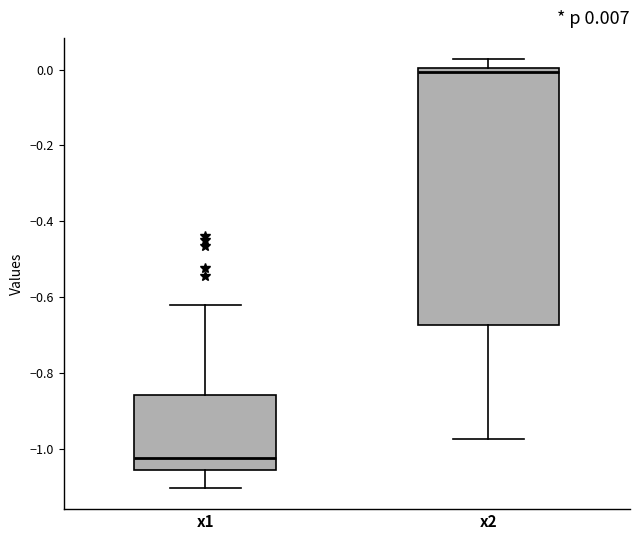

Which box's median line is the highest?

x2